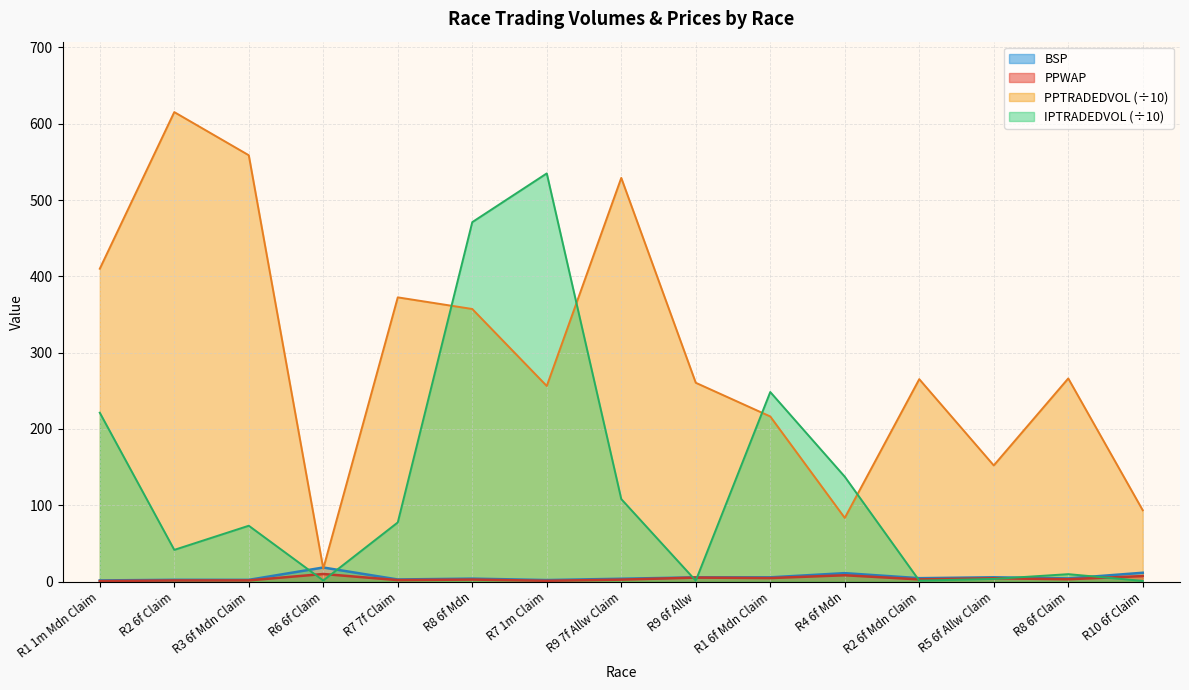

What is the sum of all PPWAP values?

56.4